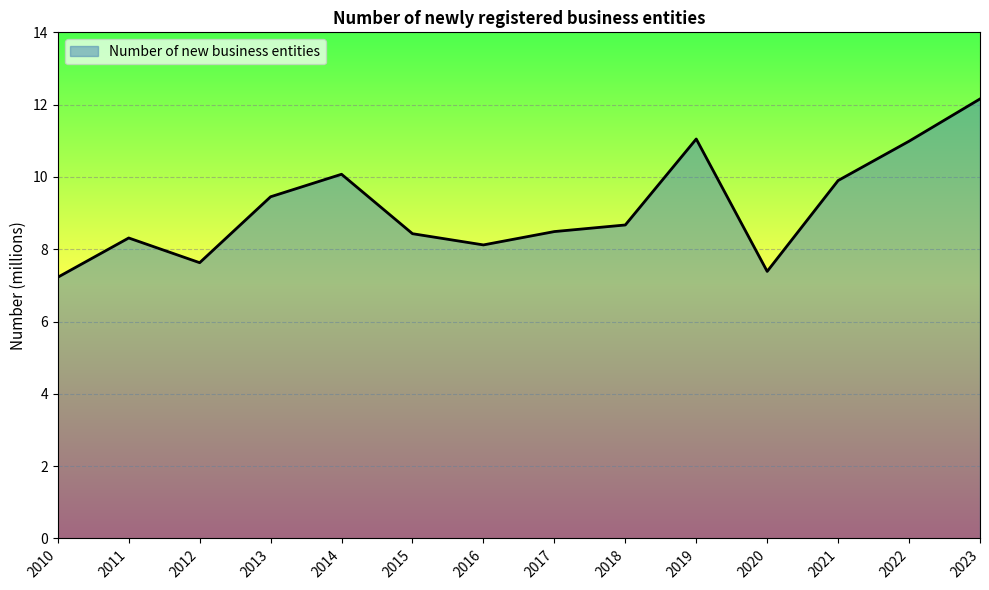

What is the difference between the second highest and second lowest values?

3.7